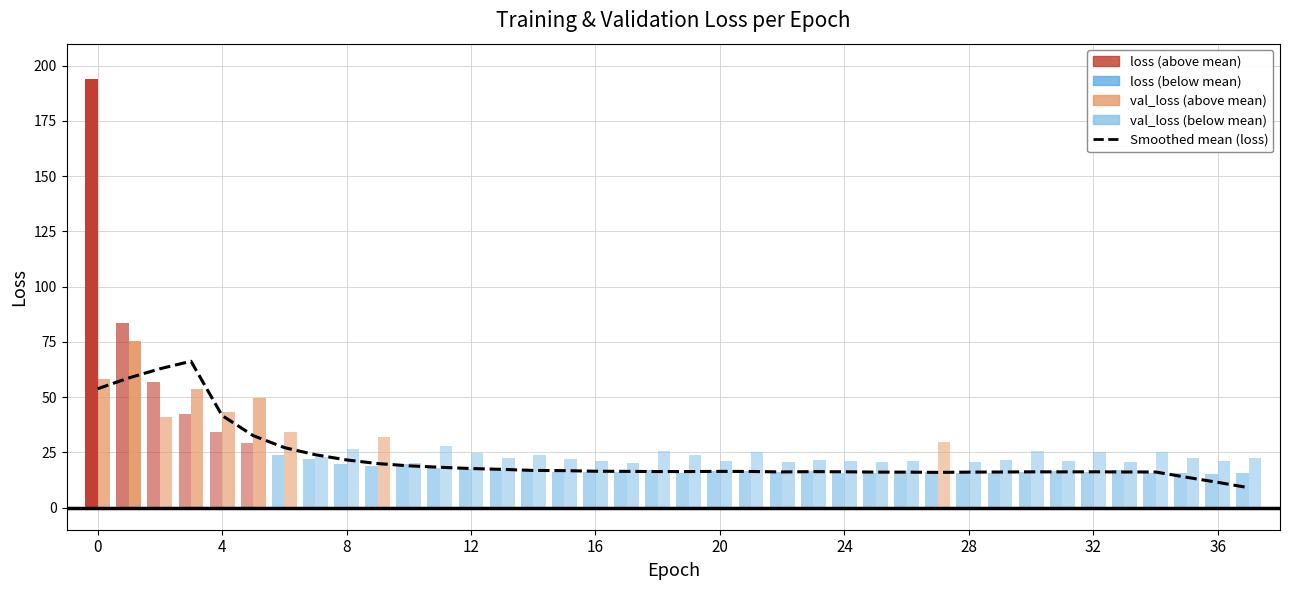

Read the value at 33.

16.1